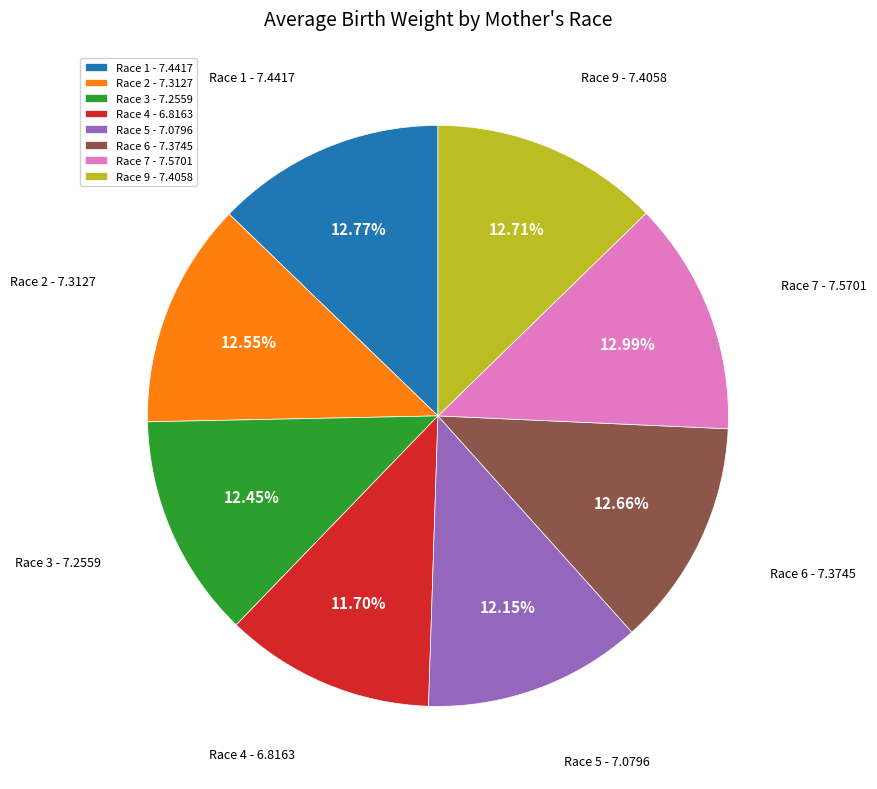

Approximately how many times larger is the value at Race 7 - 7.5701 compared to Race 4 - 6.8163?

1.1